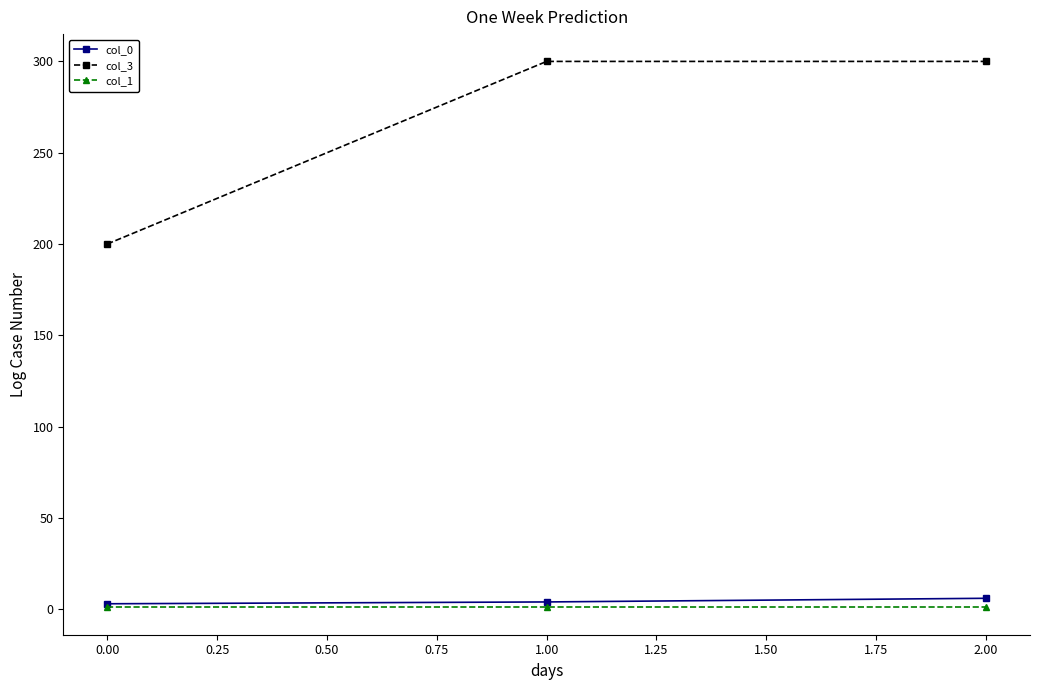

What are all the series names shown in the legend?

col_0, col_3, col_1